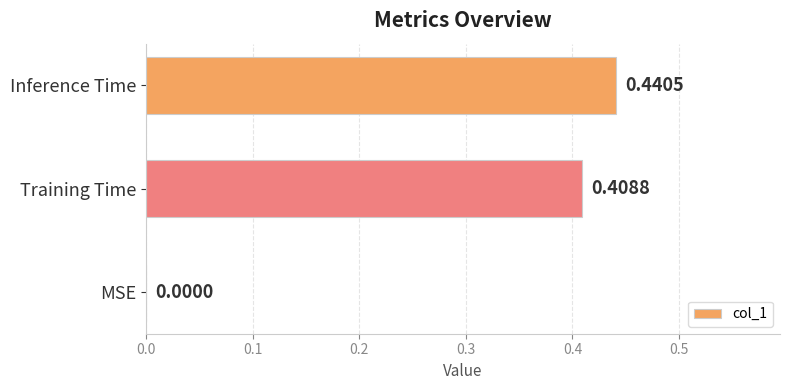

What is the average value?

0.3